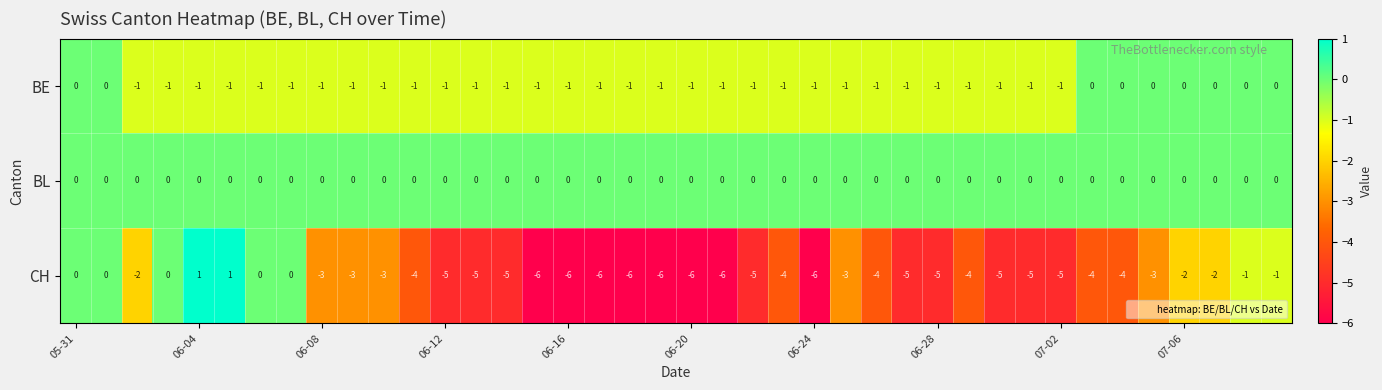

List the series in order of their overall mean, highest first.

BL, BE, CH